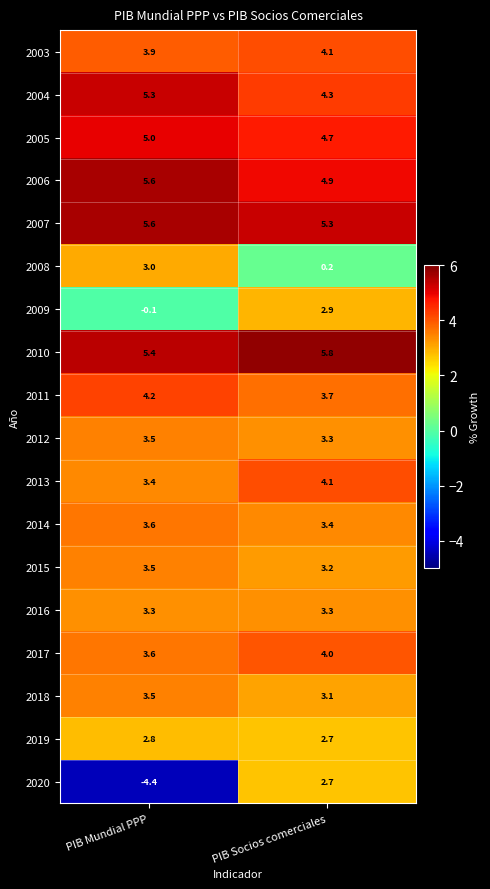

What is the difference between the 2010 values at PIB Mundial PPP and PIB Socios comerciales?

0.4